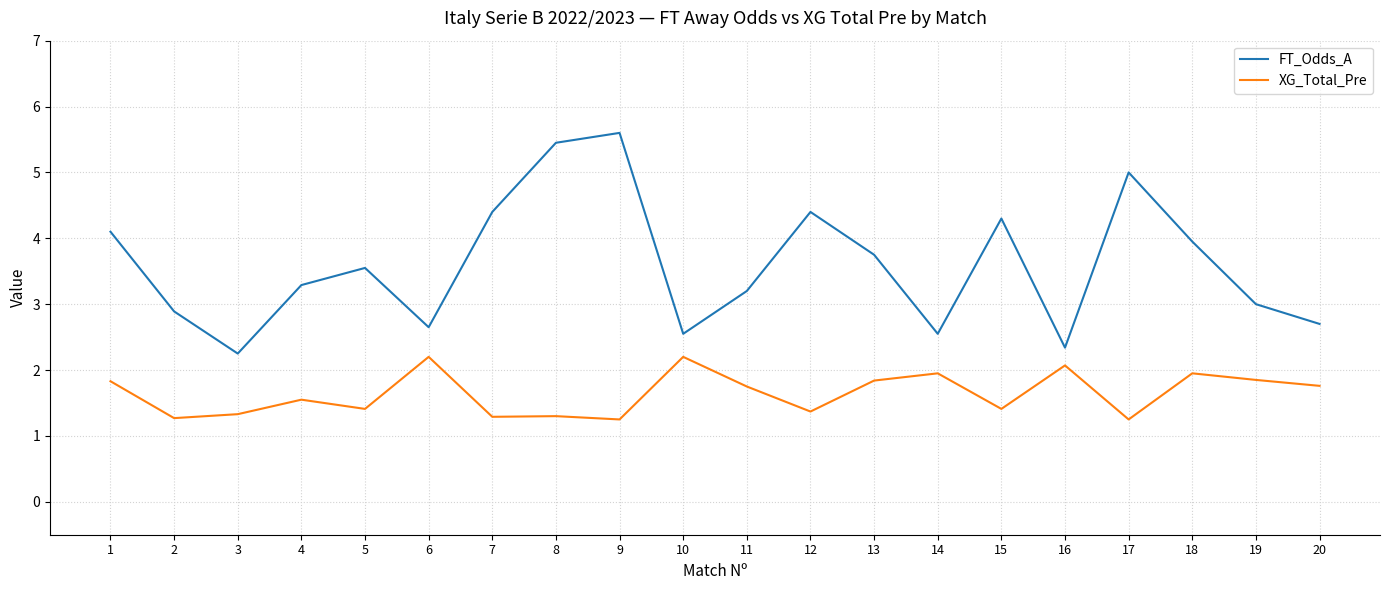

Rank the series by their average value, from highest to lowest.

FT_Odds_A, XG_Total_Pre